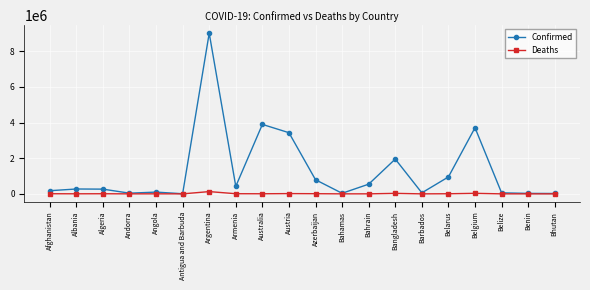

True or false: Deaths has more than 0 interior local peaks.

True